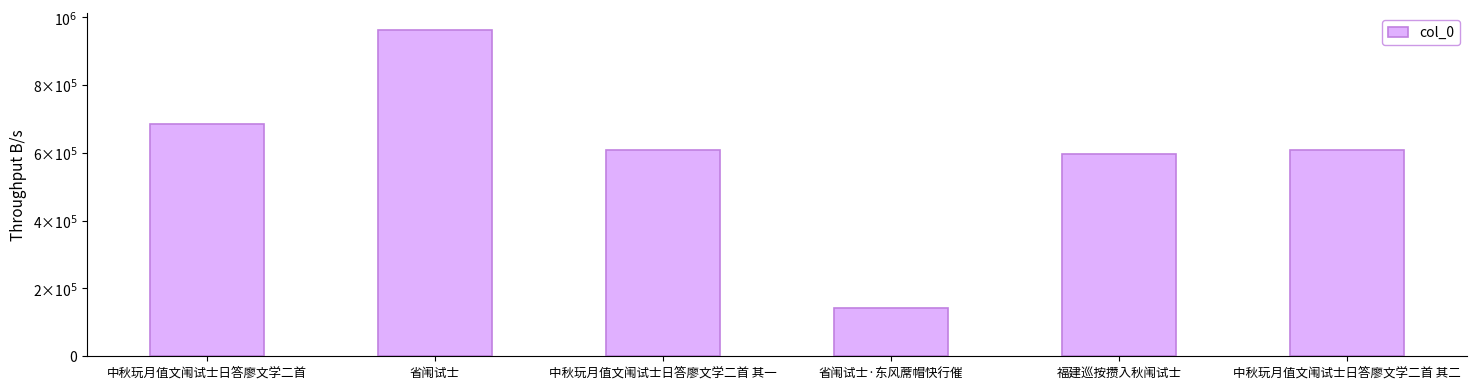

Does the chart contain any negative values?

No